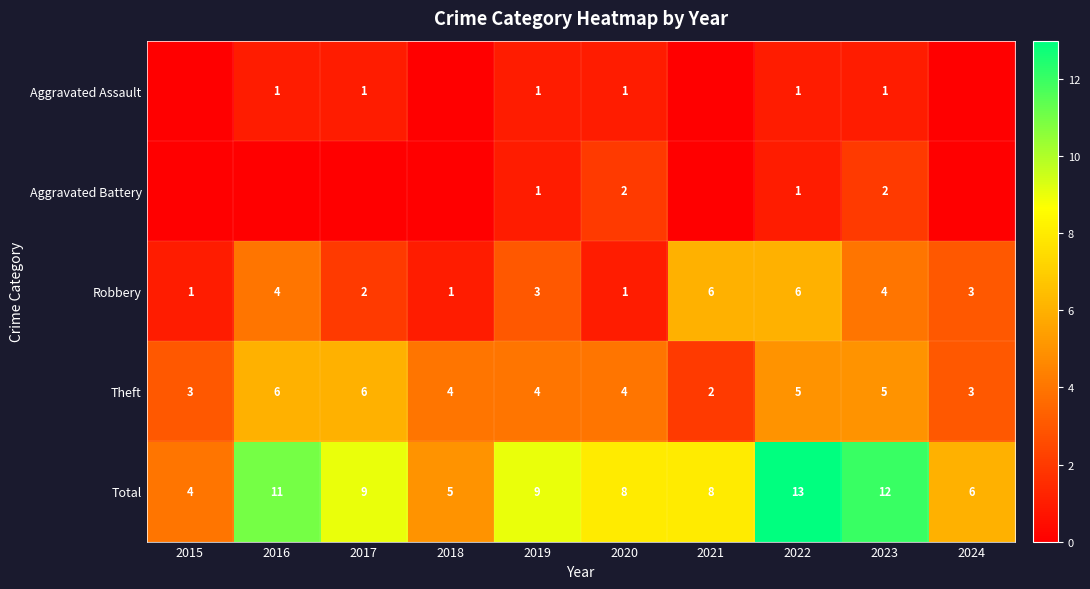

What is the average value of the Total series?

8